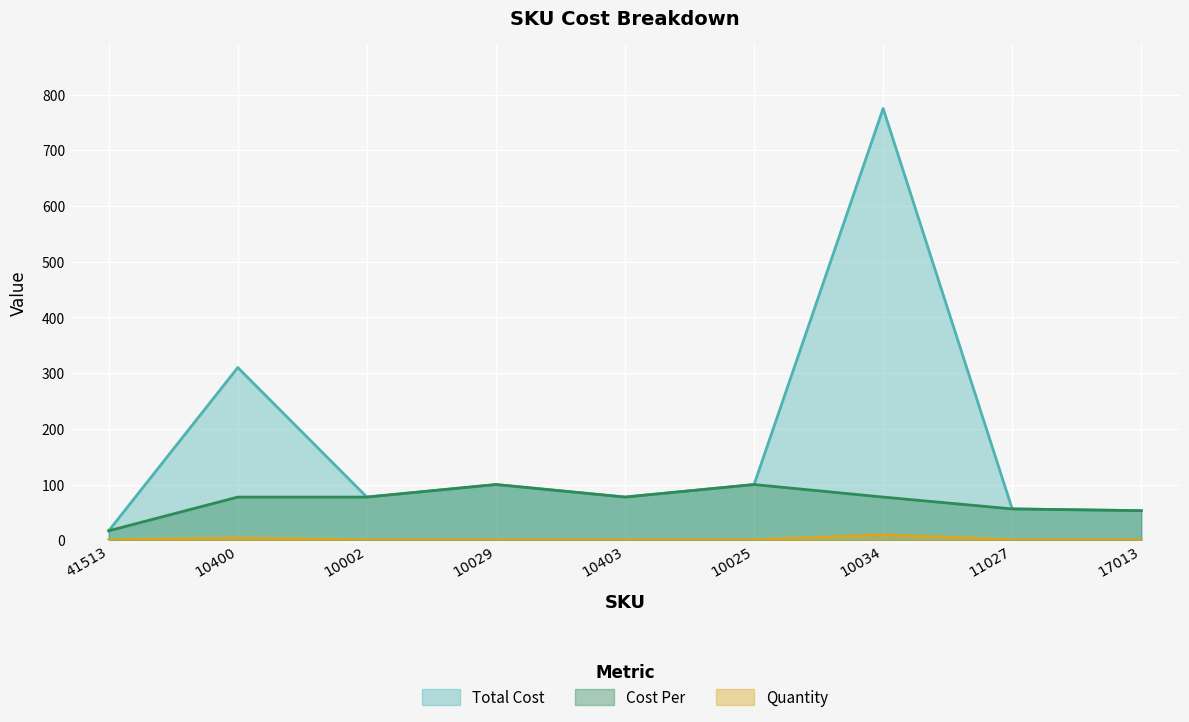

Which has a higher value, 10002 or 10025?

10025